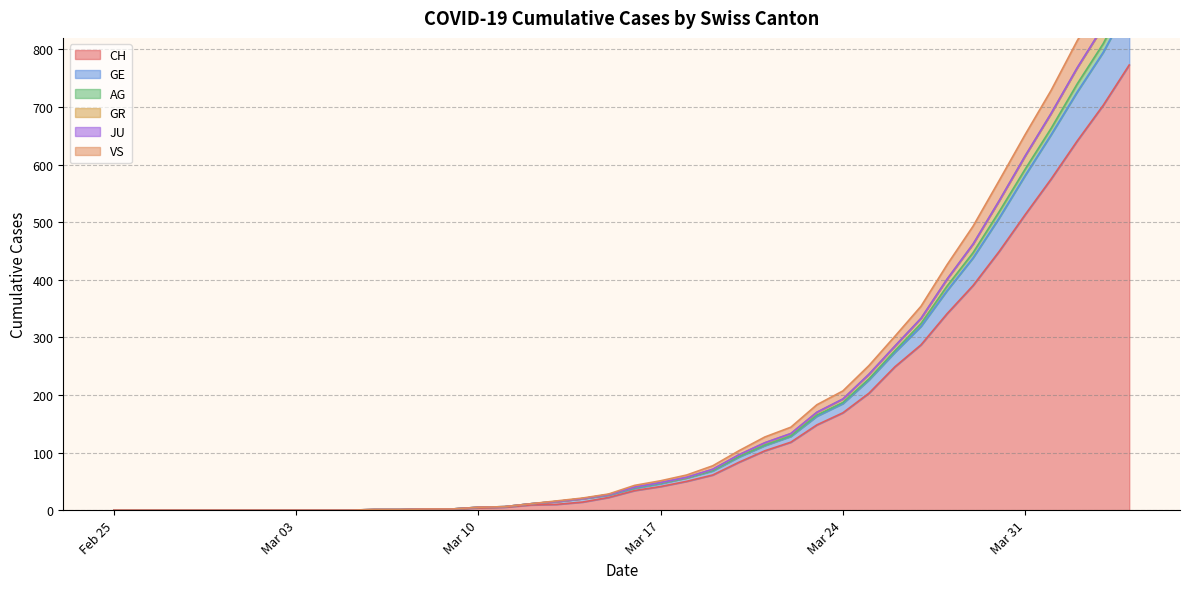

Does the chart have visible grid lines?

Yes